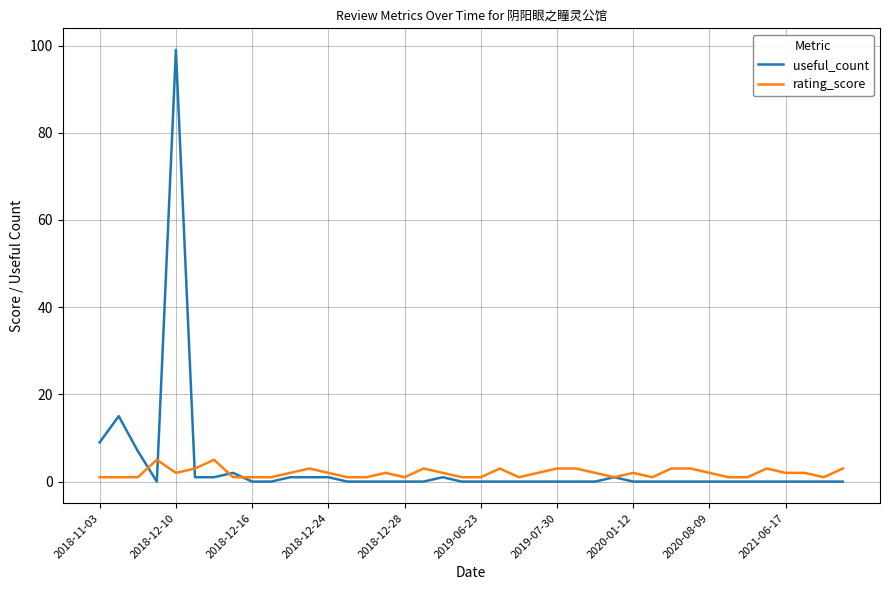

What is the difference between the maximum and second lowest values in the useful_count series?

99